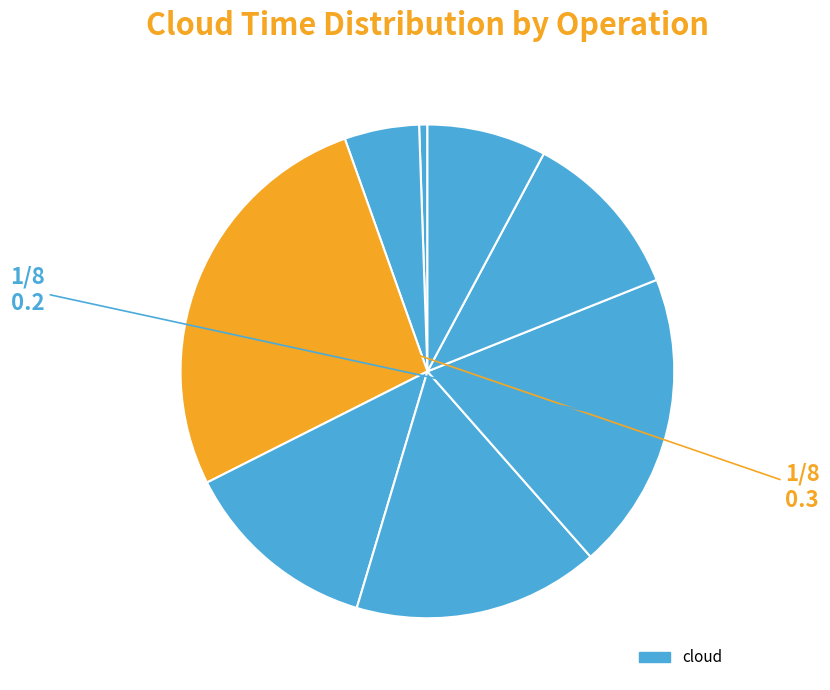

Count the number of slices in the pie.

8